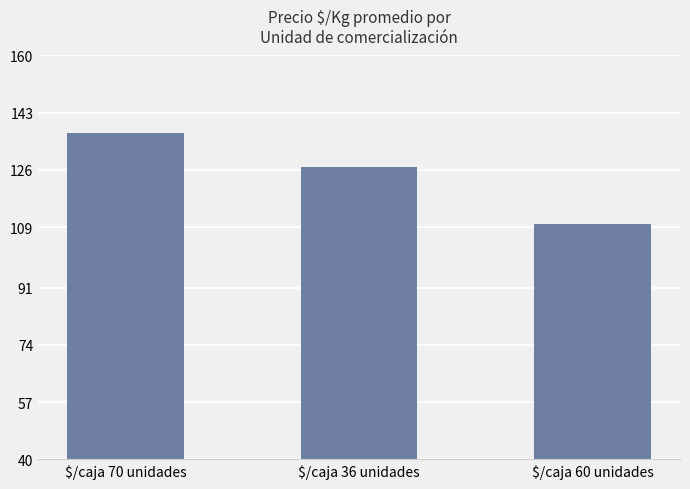

Between $/caja 60 unidades and $/caja 70 unidades, which is larger?

$/caja 70 unidades